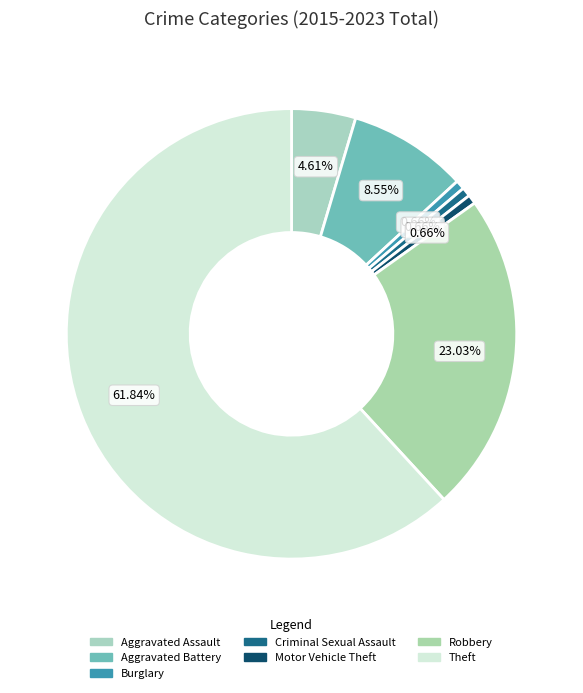

To the nearest percent, what is the difference between the Burglary and Robbery slice percentages?

22%